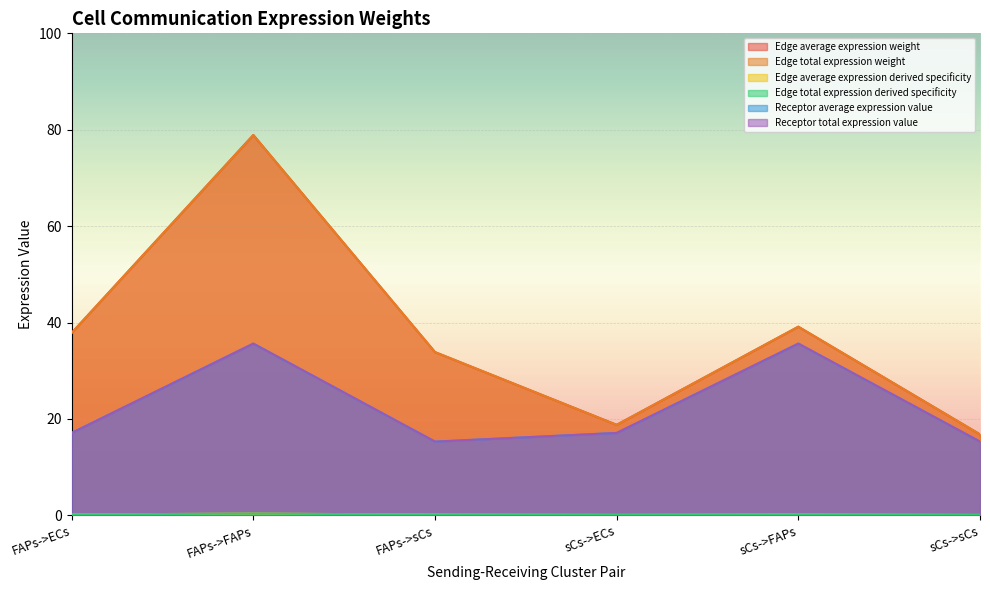

True or false: Receptor total expression value has more than 1 points higher than both neighbors.

True